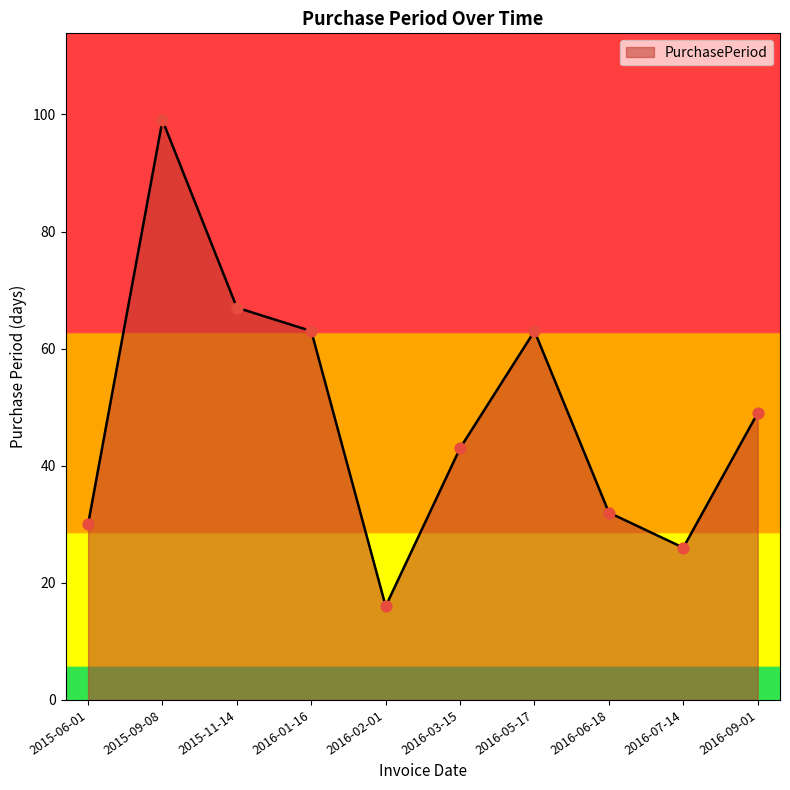

What is the ratio of the value at 2015-11-14 to the value at 2016-03-15?

1.6